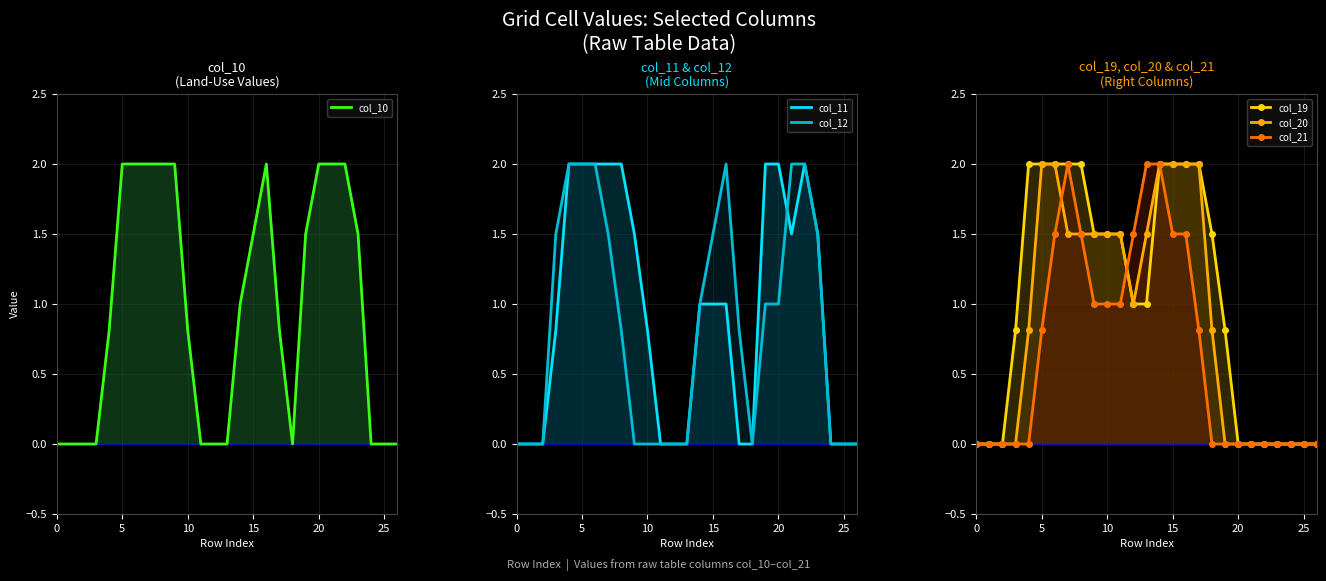

True or false: col_11 has more than 0 interior local peaks.

True